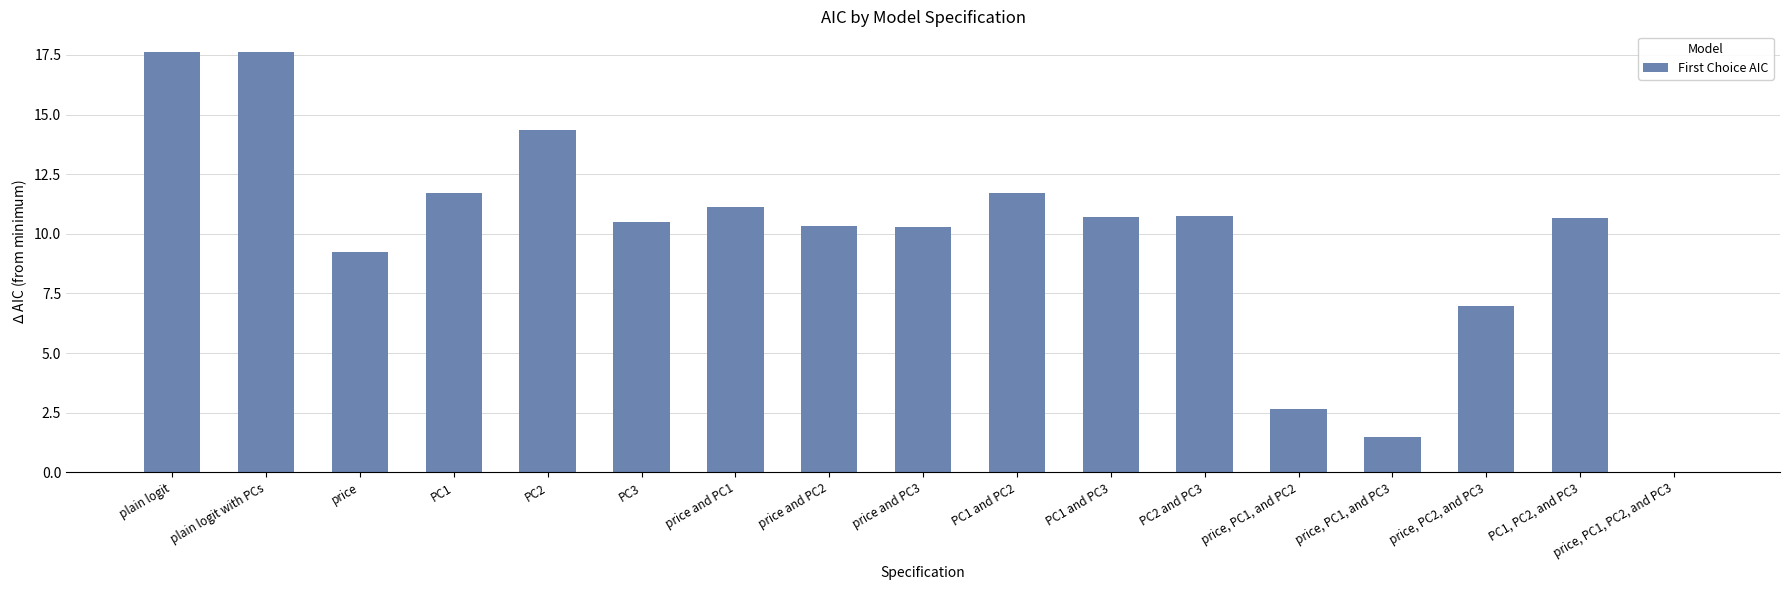

What is the maximum value shown in the chart?

17.6